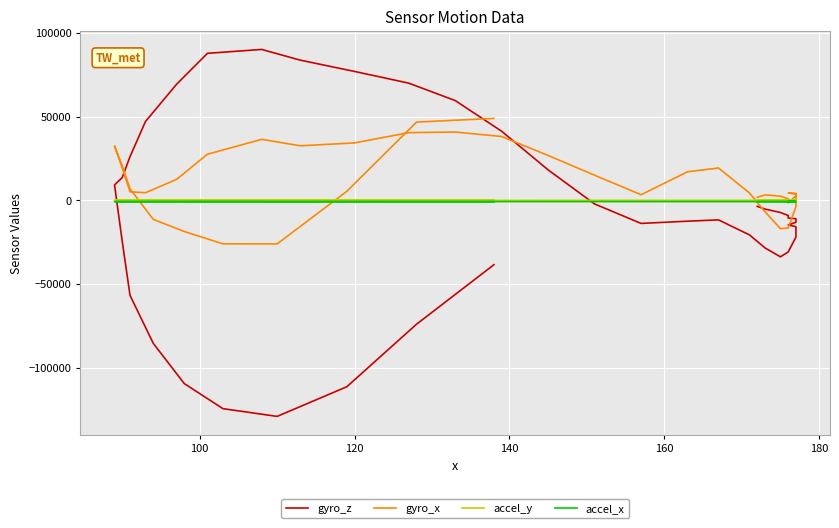

How many data points in accel_x are above -755?

18